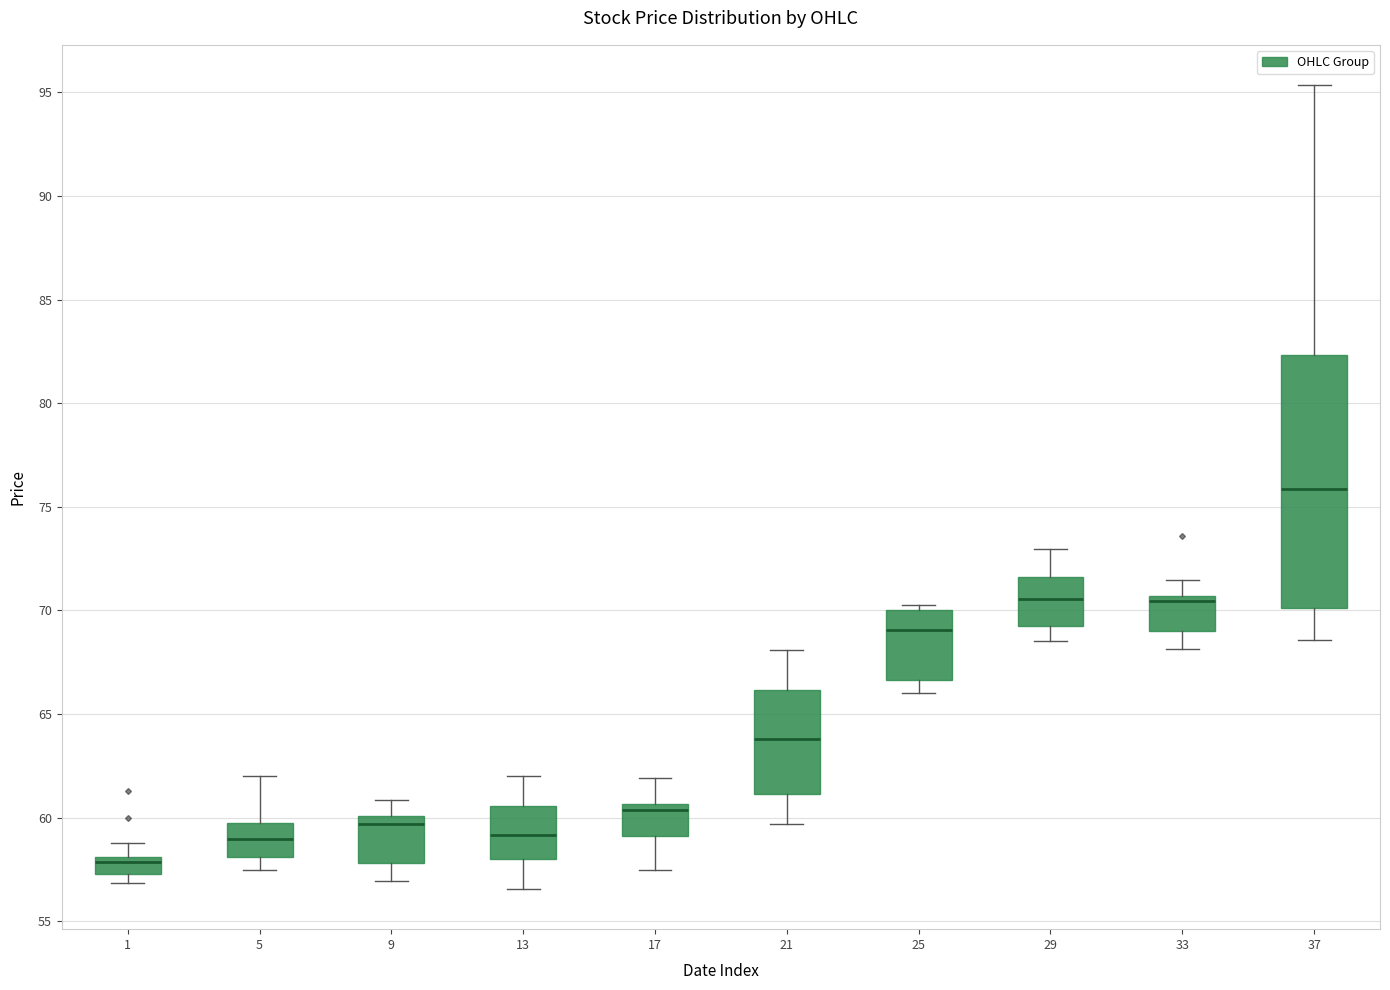

Where does the upper whisker of the box at x = 17 end on the y-axis? The values are not printed on the chart, so give them approximately, as read against the axis.

62.0